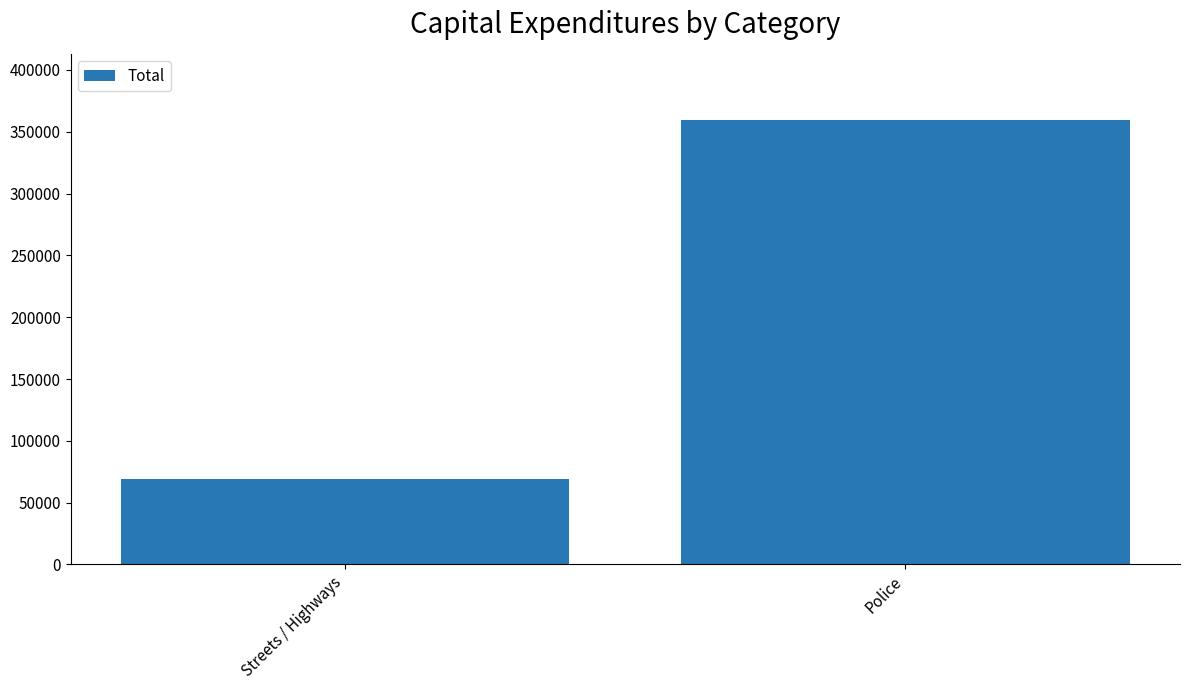

Count the values in the range 68798 to 359110.

2